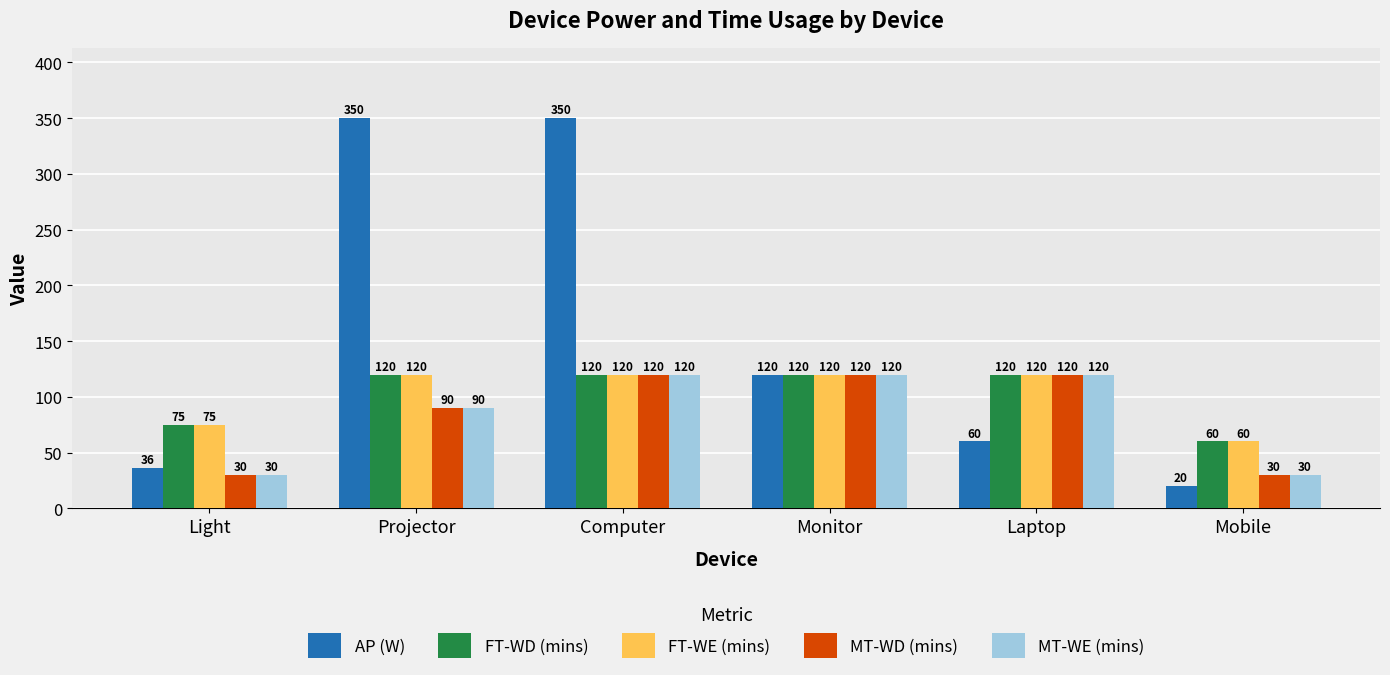

What is the sum of all MT-WE (mins) values?

510